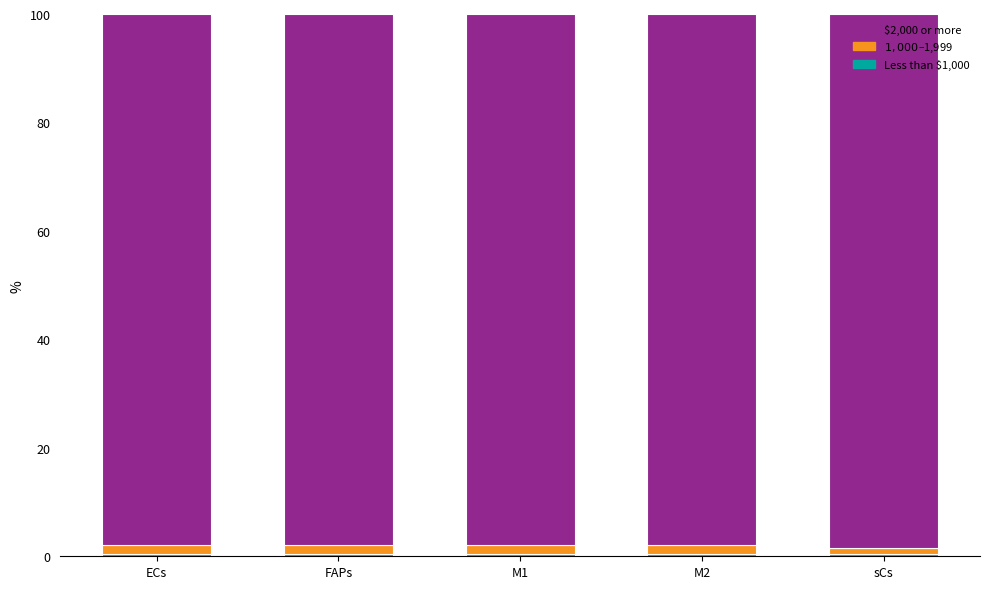

What is the label of the 2nd bar from the left?

FAPs